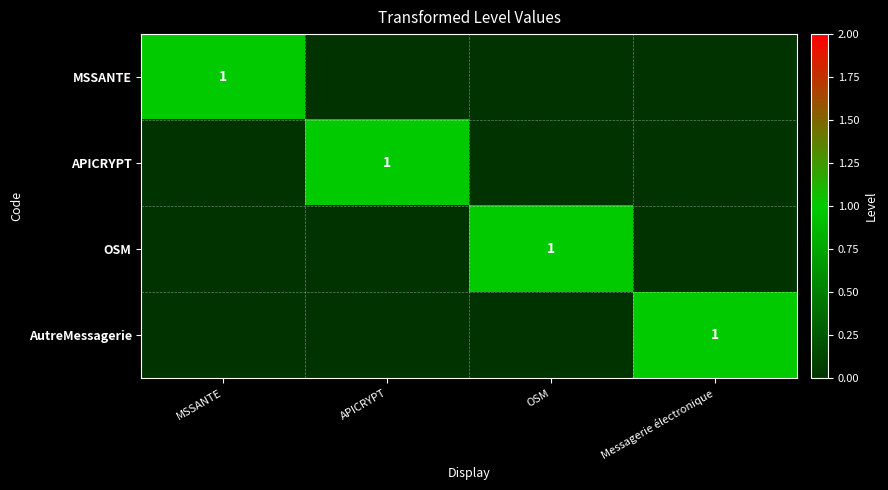

The value of OSM at OSM is 2. True or false?

False